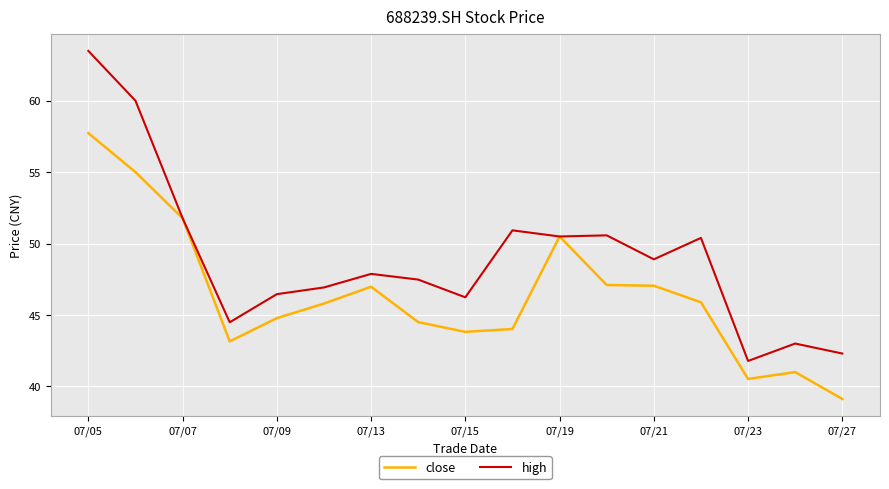

Which series has the widest spread of values?

high